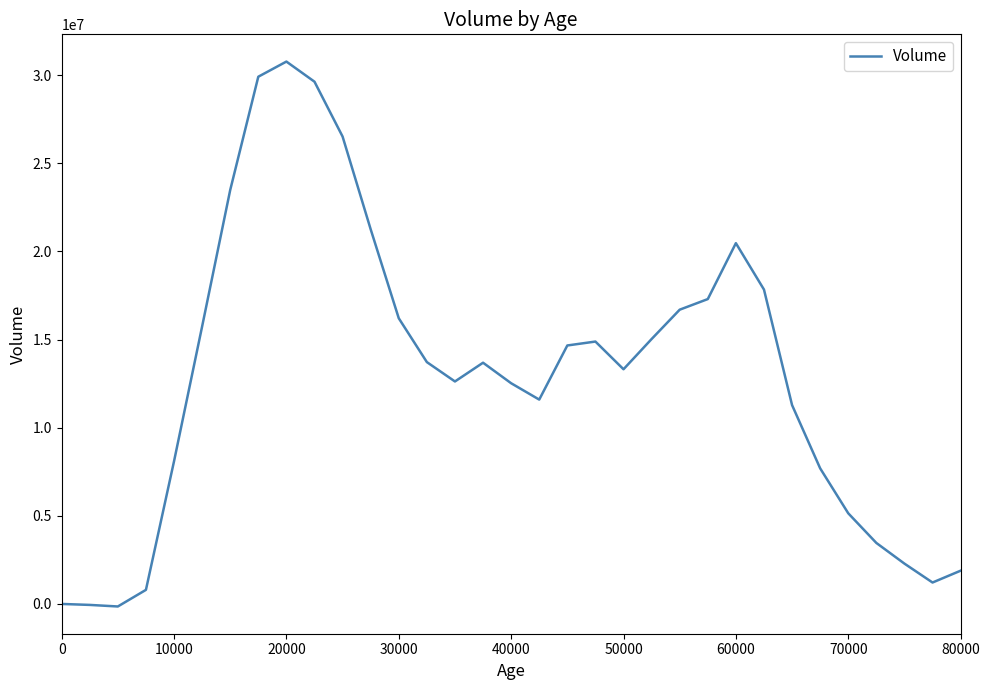

What is the greatest value displayed?

30770112.0